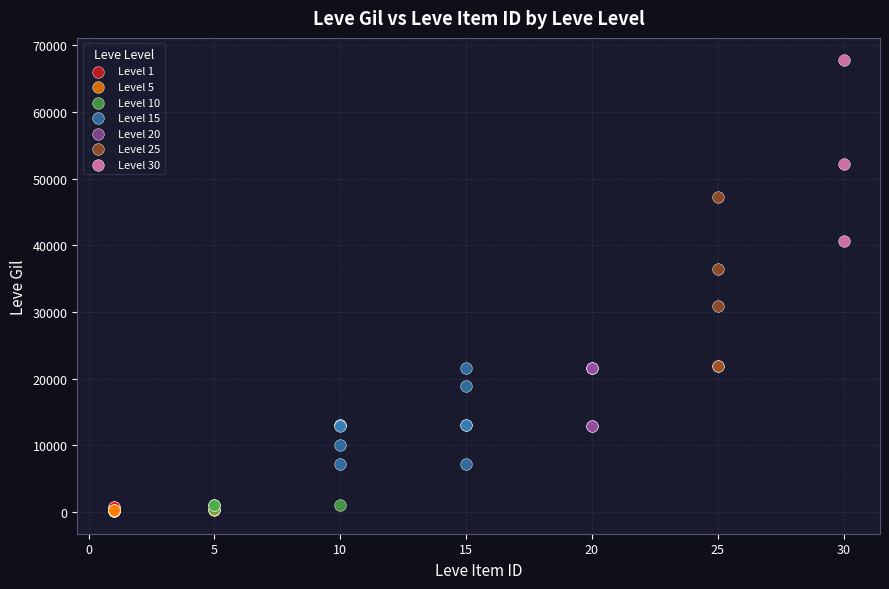

Which series contains the highest Y value?

Level 30